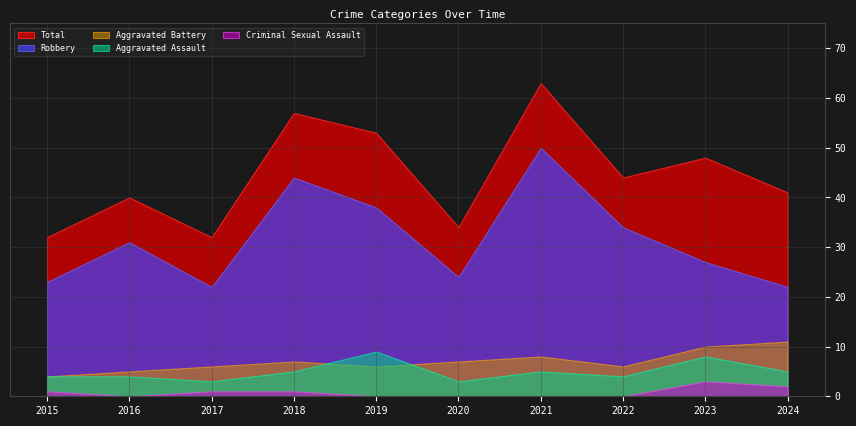

Reading left to right, list all the values displayed in this chart.

Aggravated Assault: 4	4	3	5	9	3	5	4	8	5
Aggravated Battery: 4	5	6	7	6	7	8	6	10	11
Criminal Sexual Assault: 1	0	1	1	0	0	0	0	3	2
Robbery: 23	31	22	44	38	24	50	34	27	22
Total: 32	40	32	57	53	34	63	44	48	41